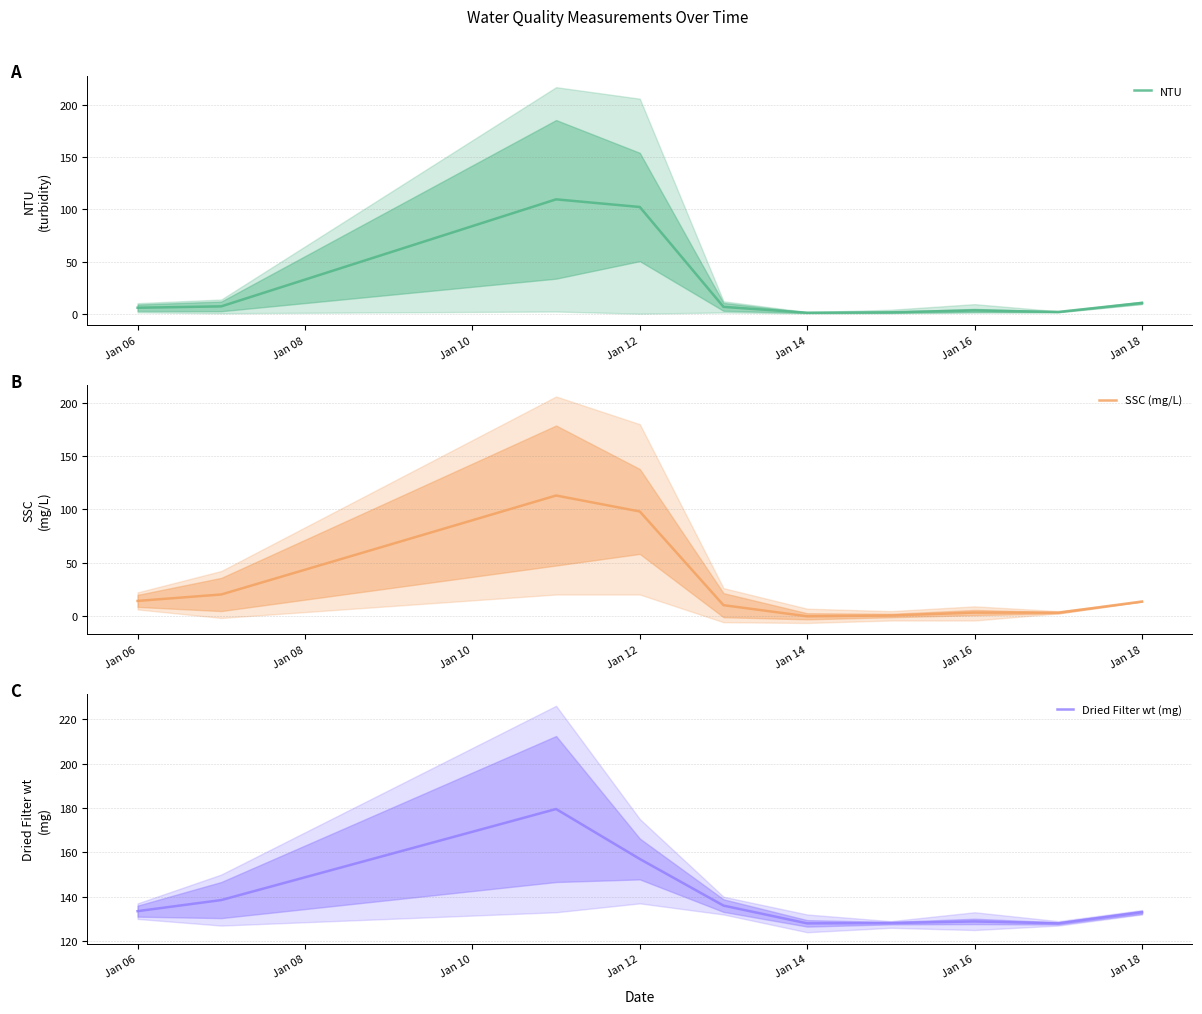

At which label is Dried Filter wt (mg) closest to 153?

Jan 12